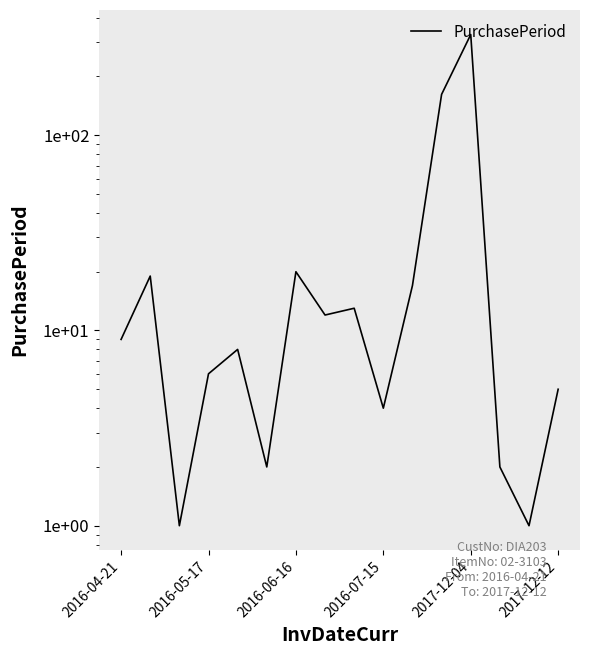

True or false: the data has more than 1 interior local peaks.

True